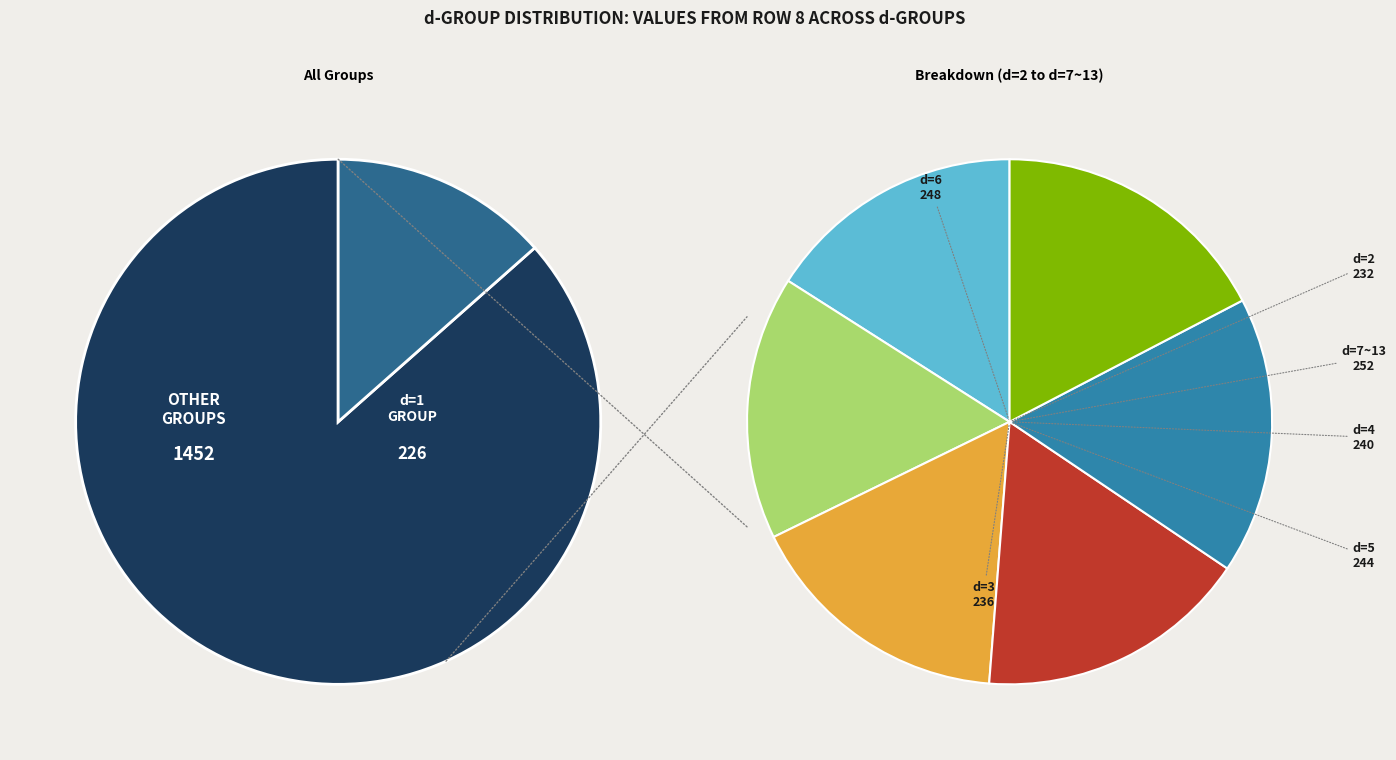

What is the change in value from d=1 to d=2?

+6